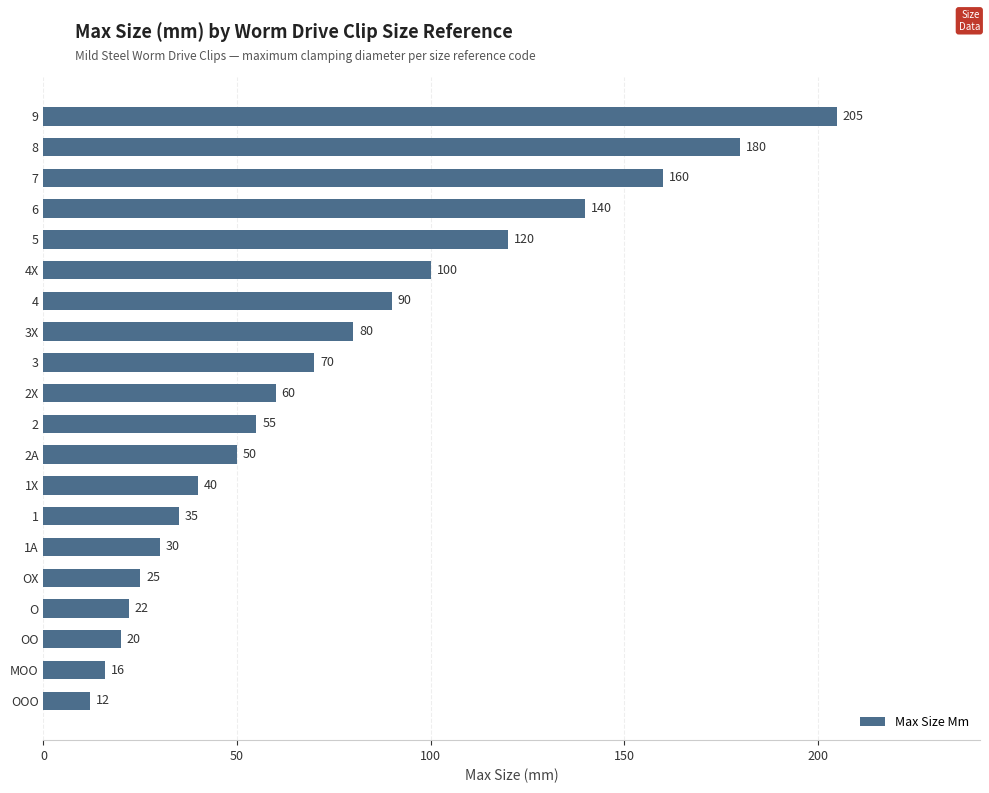

List the labels in order of value, smallest first.

OOO, MOO, OO, O, OX, 1A, 1, 1X, 2A, 2, 2X, 3, 3X, 4, 4X, 5, 6, 7, 8, 9